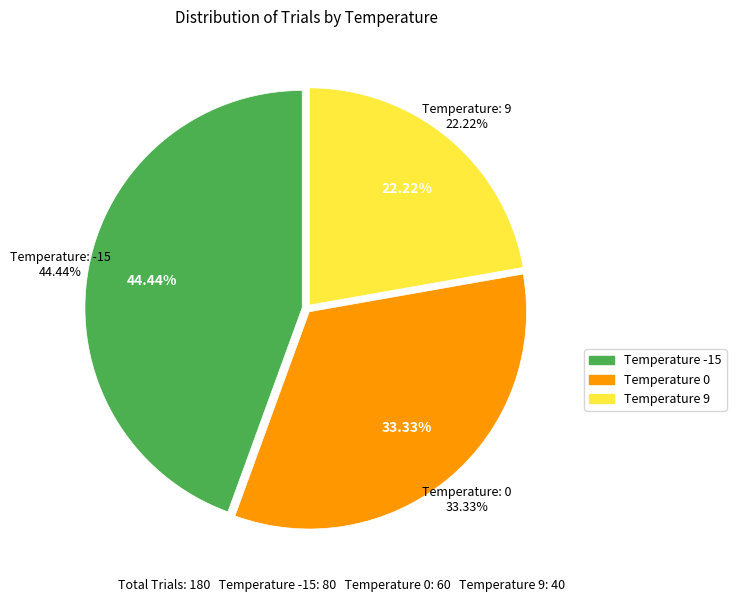

True or false: 0 accounts for 33% of the total.

True